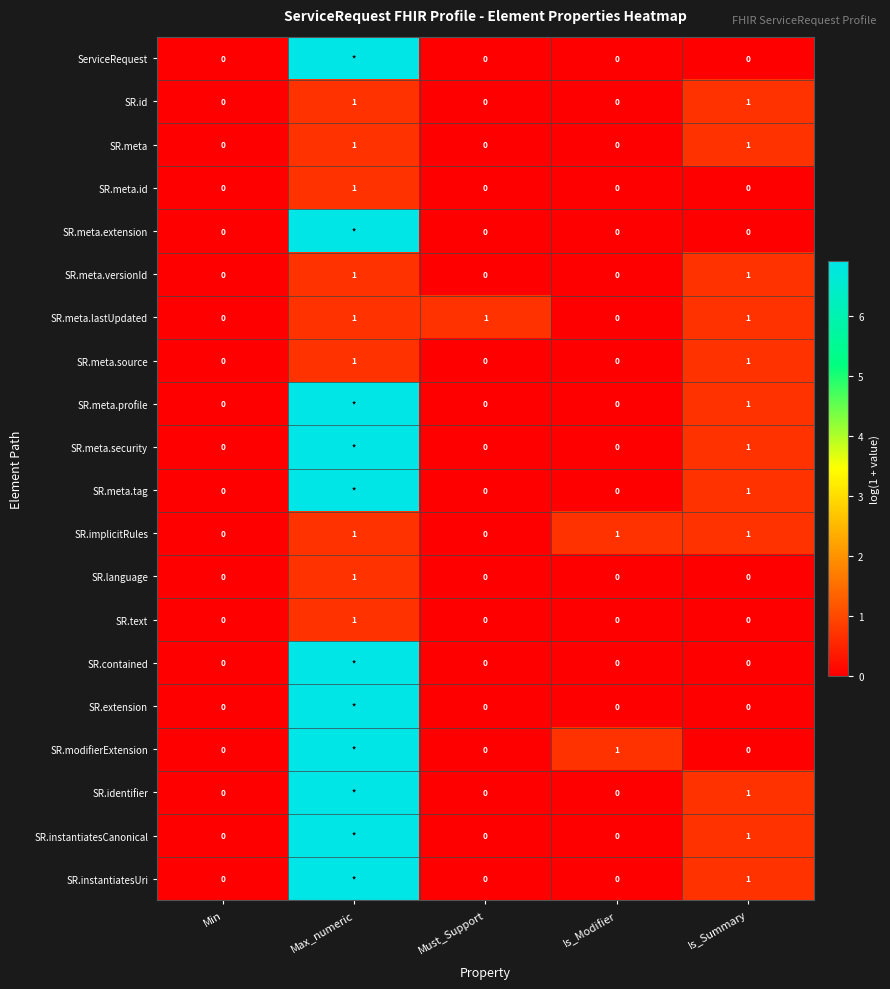

Between Min and Must_Support, which series saw the biggest shift?

SR.meta.lastUpdated